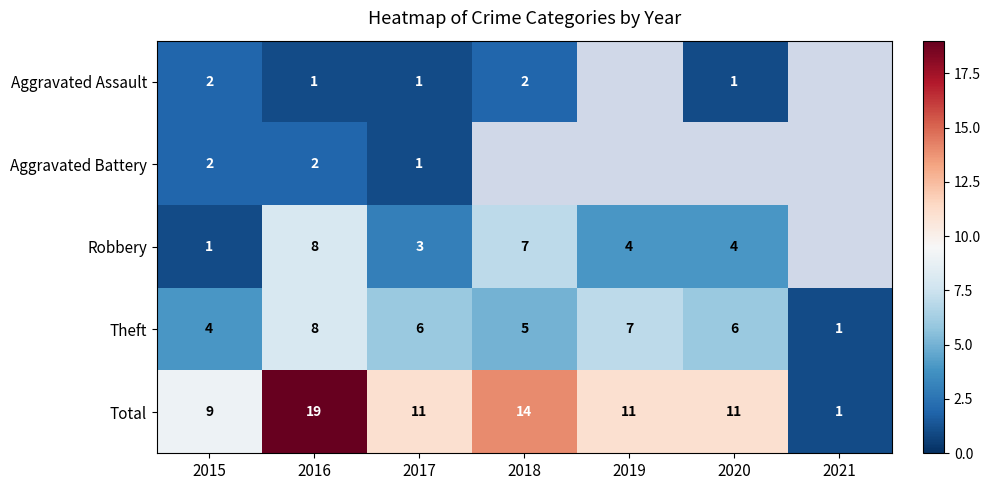

What is the spread (max minus min) of values at 2017?

10